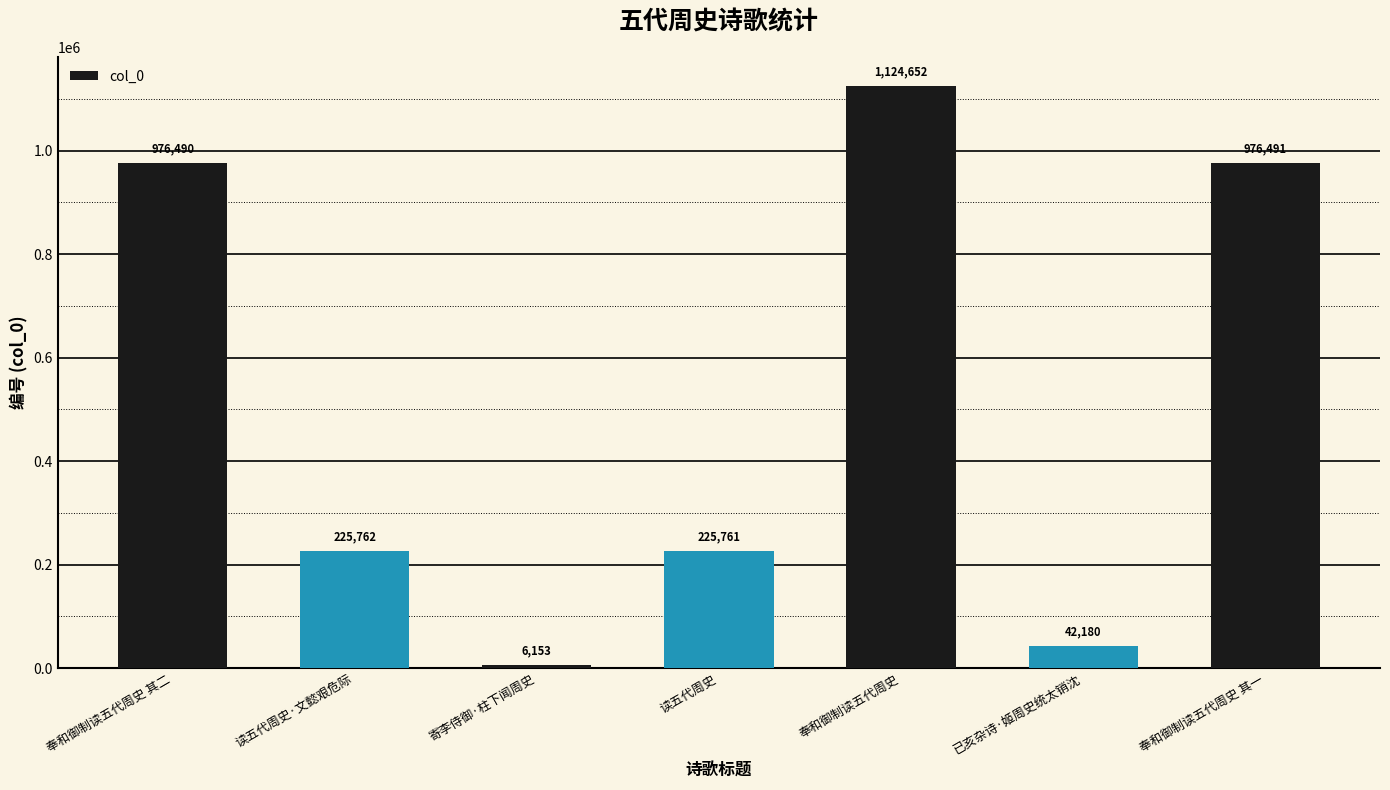

Rank the categories by value from highest to lowest.

奉和御制读五代周史, 奉和御制读五代周史 其一, 奉和御制读五代周史 其二, 读五代周史·文懿艰危际, 读五代周史, 已亥杂诗·姬周史统太销沈, 寄李侍御·柱下闻周史